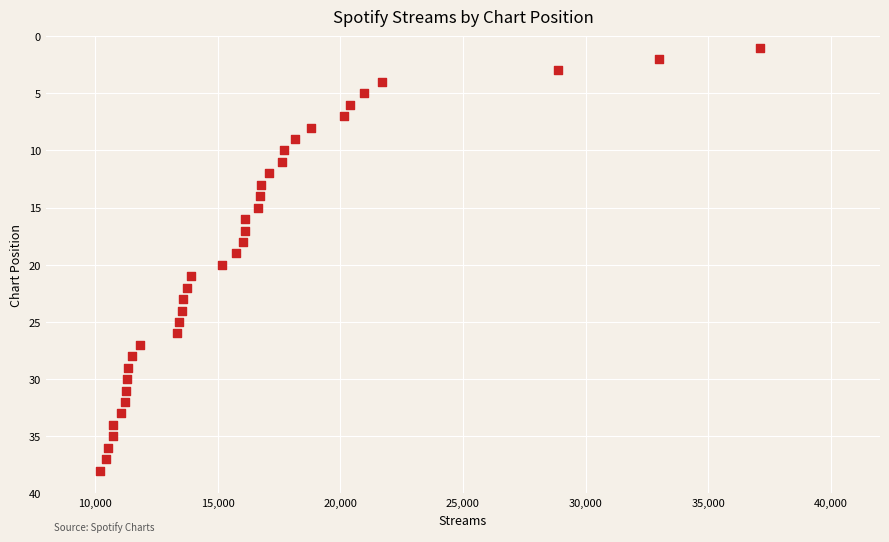

What is the range of Y values (max minus min)?

37